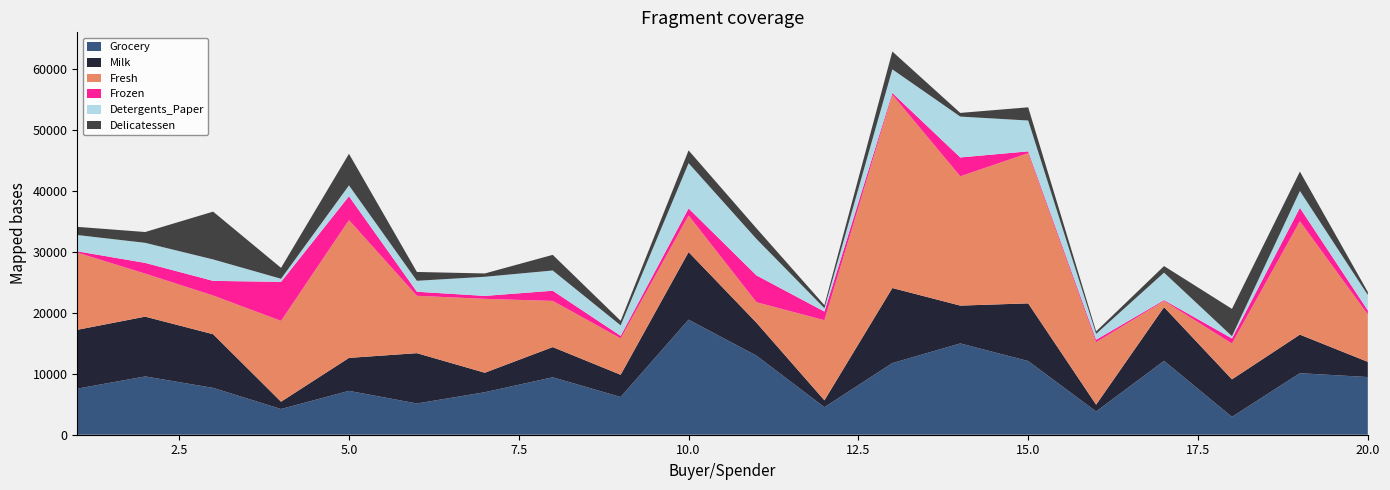

Reading left to right, list all the values displayed in this chart.

Fresh: 12669	7057	6353	13265	22615	9413	12126	7579	5963	6006	3366	13146	31714	21217	24653	10253	1020	5876	18601	7780
Milk: 9656	9810	8808	1196	5410	8259	3199	4956	3648	11093	5403	1124	12319	6208	9465	1114	8816	6157	6327	2495
Grocery: 7561	9568	7684	4221	7198	5126	6975	9426	6192	18881	12974	4523	11757	14982	12091	3821	12121	2933	10099	9464
Frozen: 214	1762	2405	6404	3915	666	480	1669	425	1159	4400	1420	287	3095	294	397	134	839	2205	669
Detergents_Paper: 2674	3293	3516	507	1777	1795	3140	3321	1716	7425	5977	549	3881	6707	5058	964	4508	370	2767	2518
Delicatessen: 1338	1776	7844	1788	5185	1451	545	2566	750	2098	1744	497	2931	602	2168	412	1080	4478	3181	501